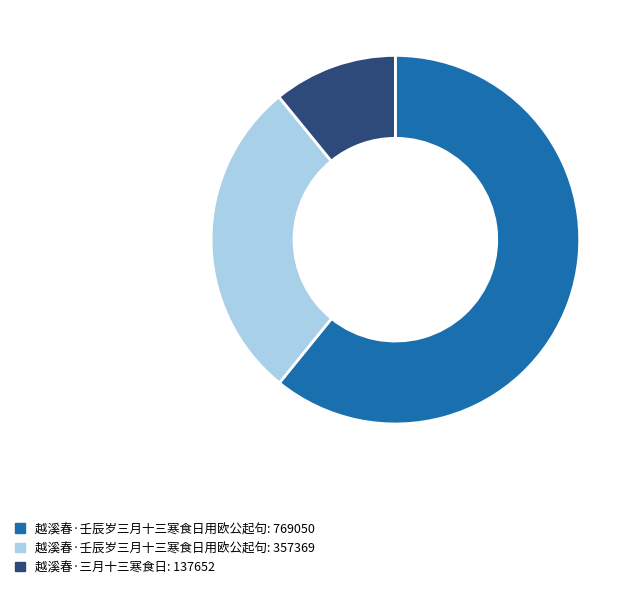

Does any single category account for the majority?

Yes